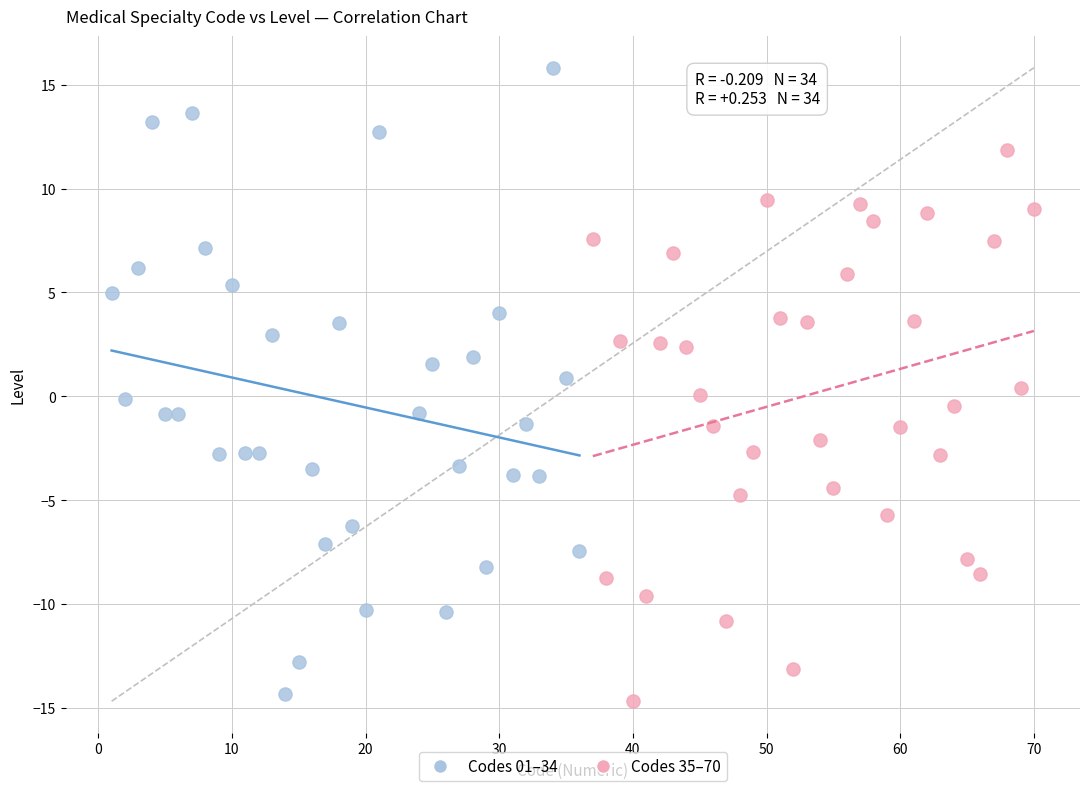

Which series has the largest Y range (max minus min)?

Codes 01–34